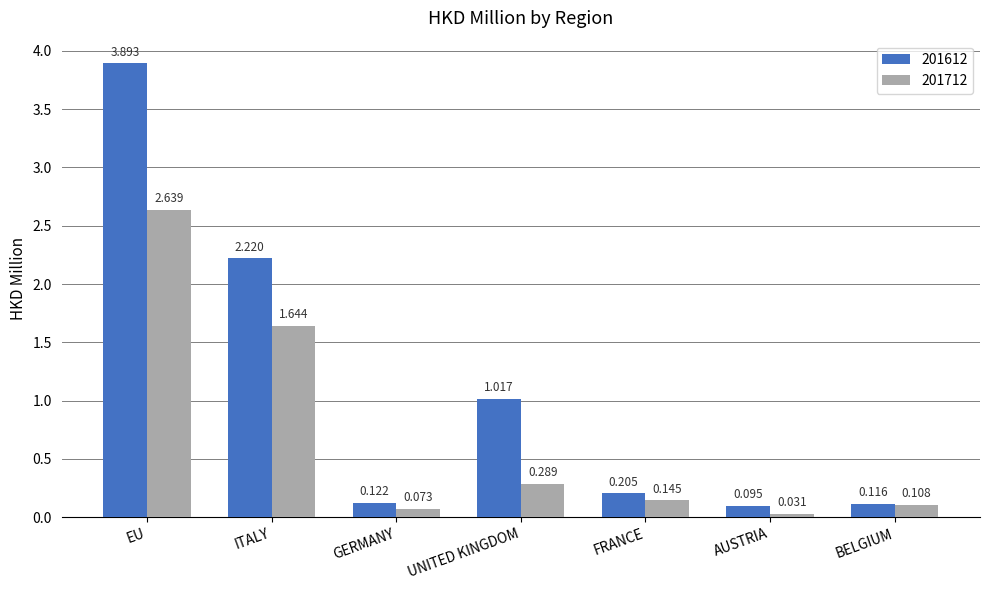

Rank the categories by 201612 value from lowest to highest.

AUSTRIA, BELGIUM, GERMANY, FRANCE, UNITED KINGDOM, ITALY, EU